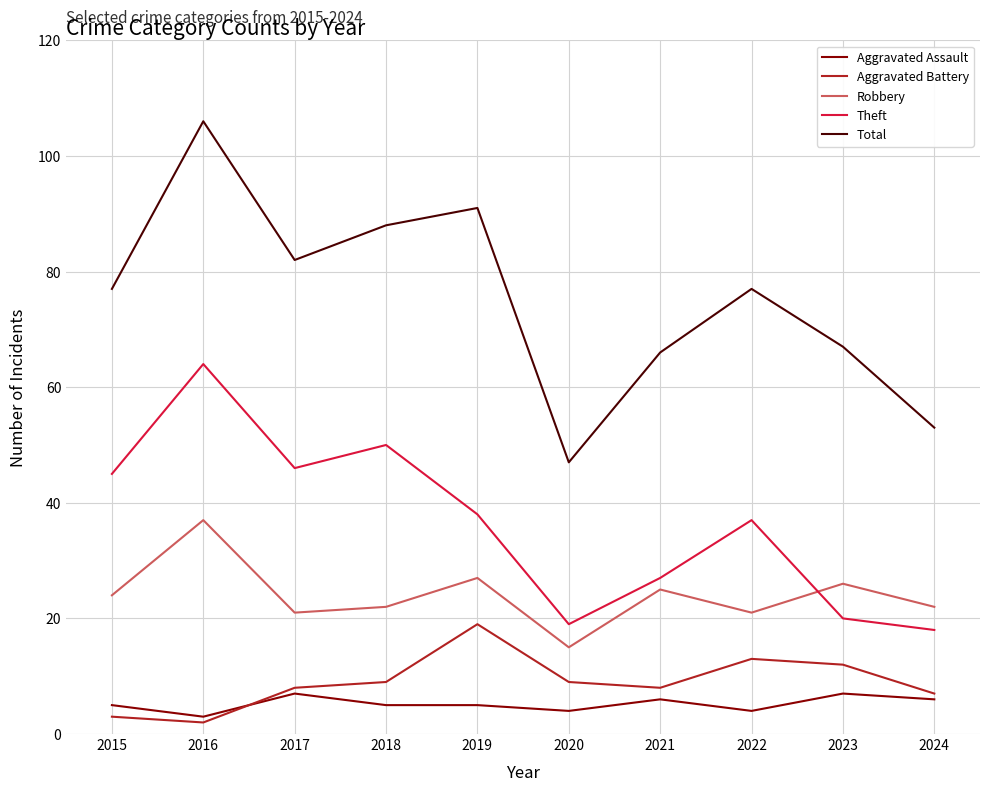

True or false: Aggravated Assault has a value of 6 at 2021.

True